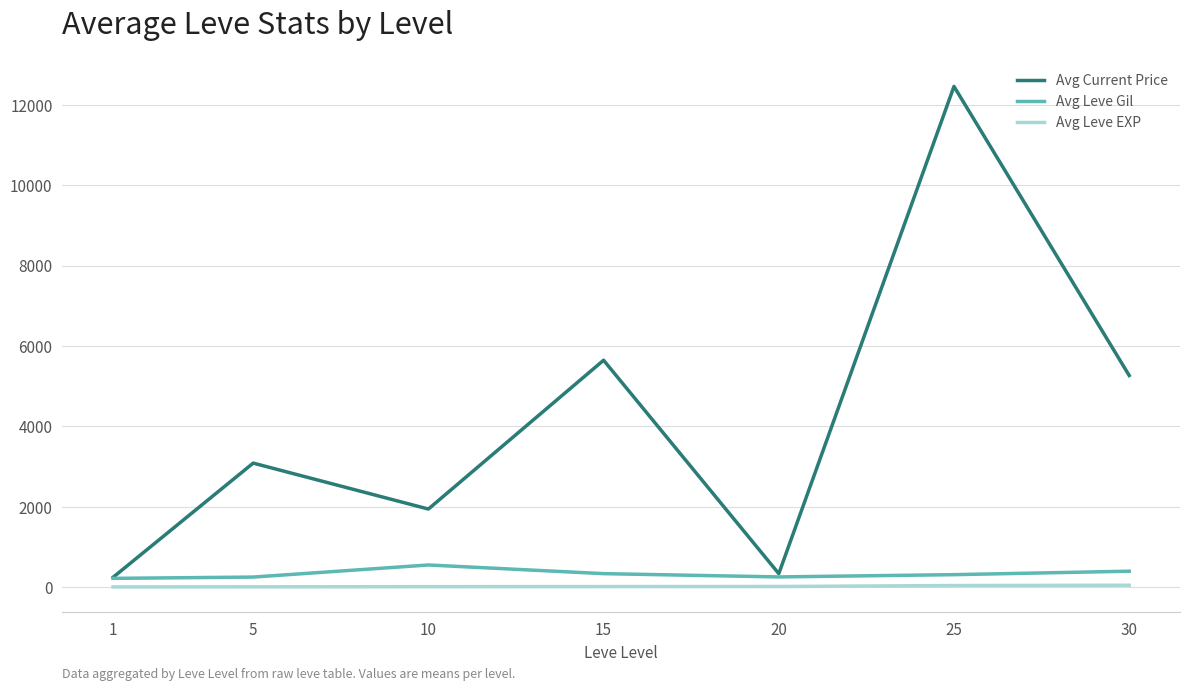

What is the difference between the maximum and minimum values in the Avg Current Price series?

12214.4